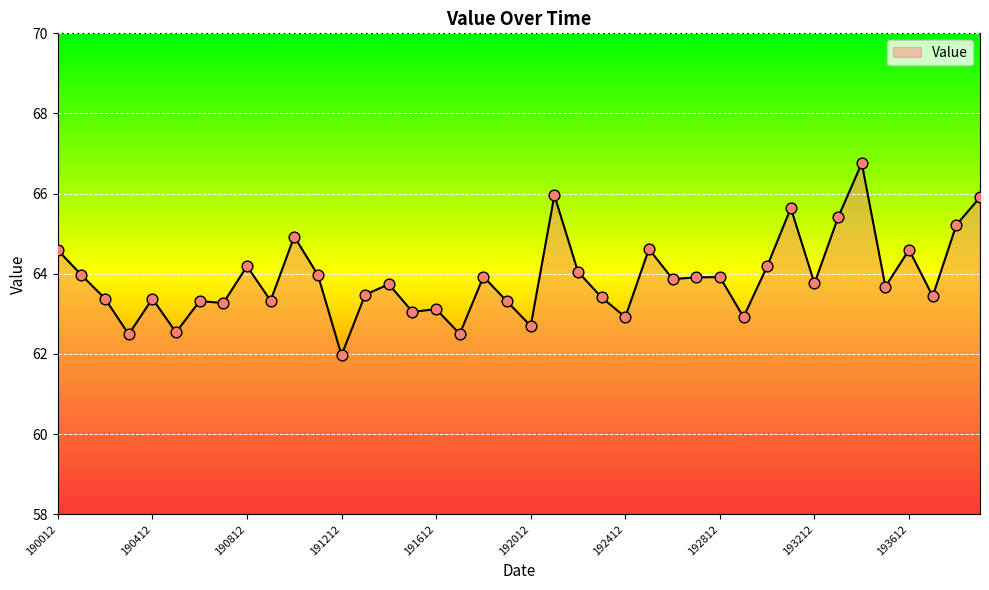

What is the smallest value displayed?

62.0